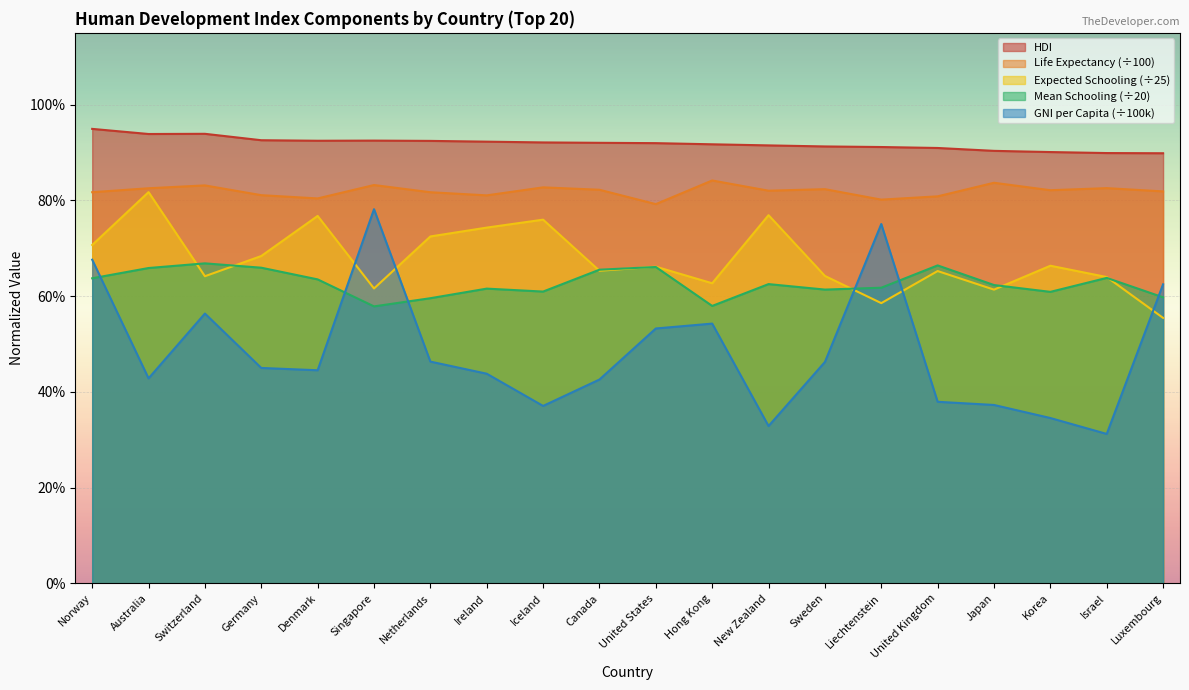

At which category is the sum across all series the highest?

Norway